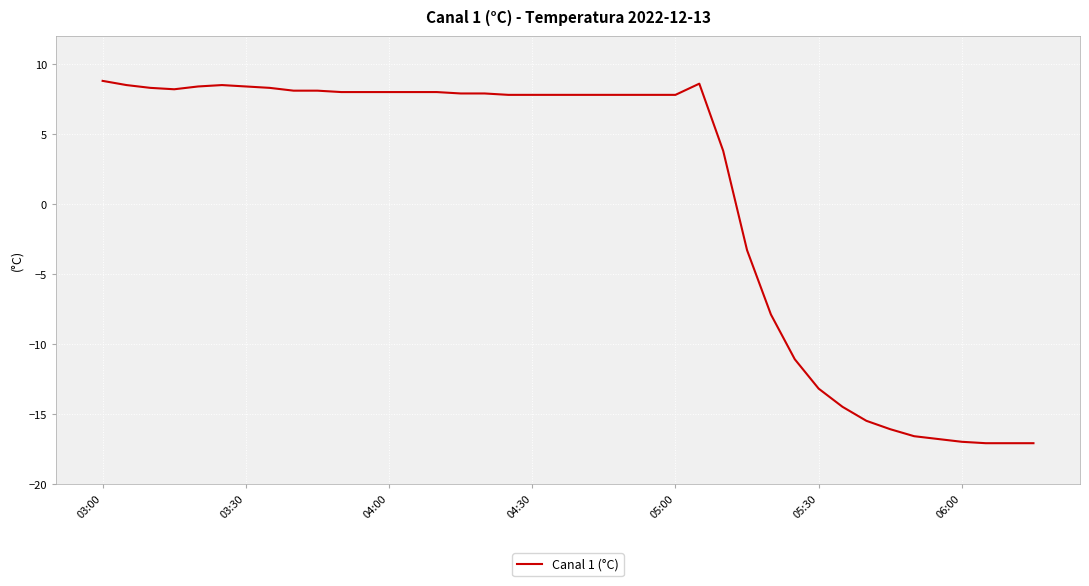

What is the greatest value displayed?

8.8